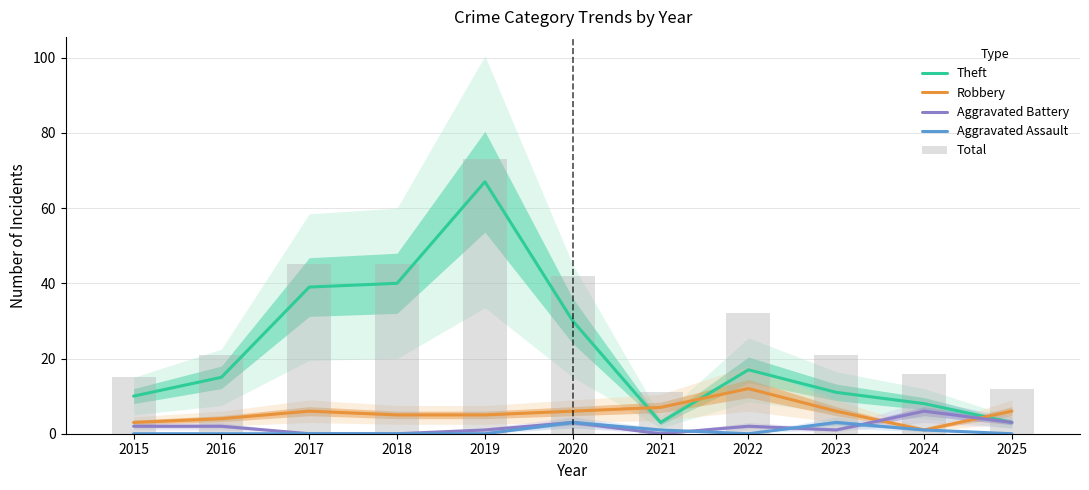

What is the lowest value of the Theft series?

3